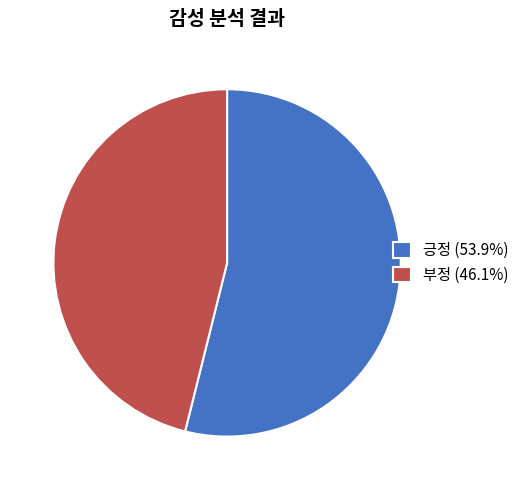

Is the sum of 긍정 (53.9%) and 부정 (46.1%) greater than half?

Yes